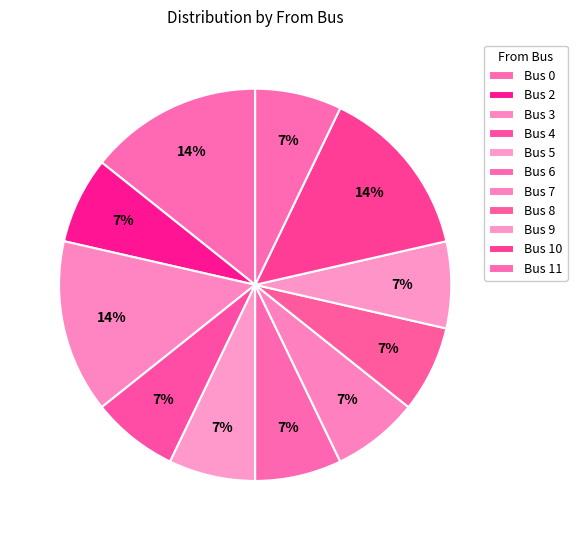

Which category has the biggest portion of the pie?

Bus 3